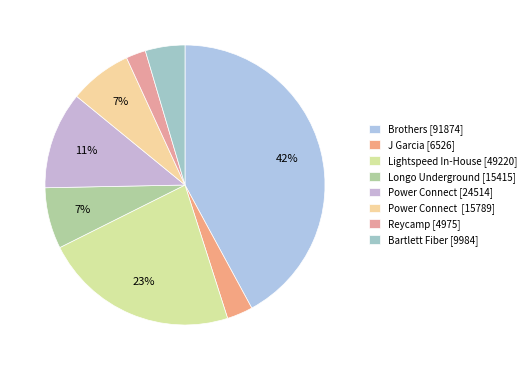

How many segments does this pie chart have?

8